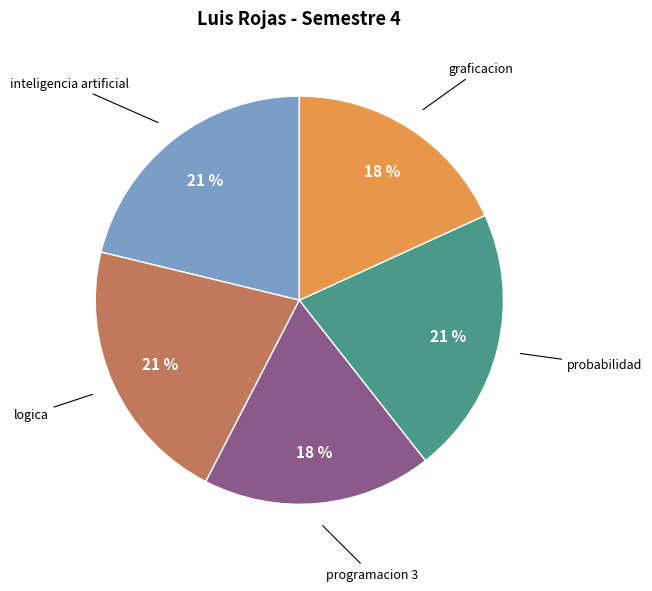

Does any single category account for the majority?

No